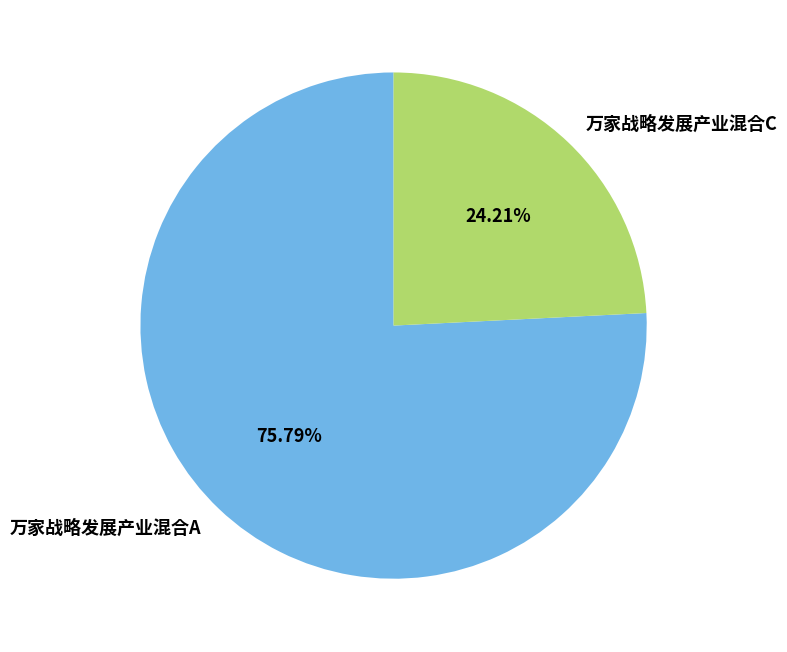

Which category has the biggest portion of the pie?

万家战略发展产业混合A